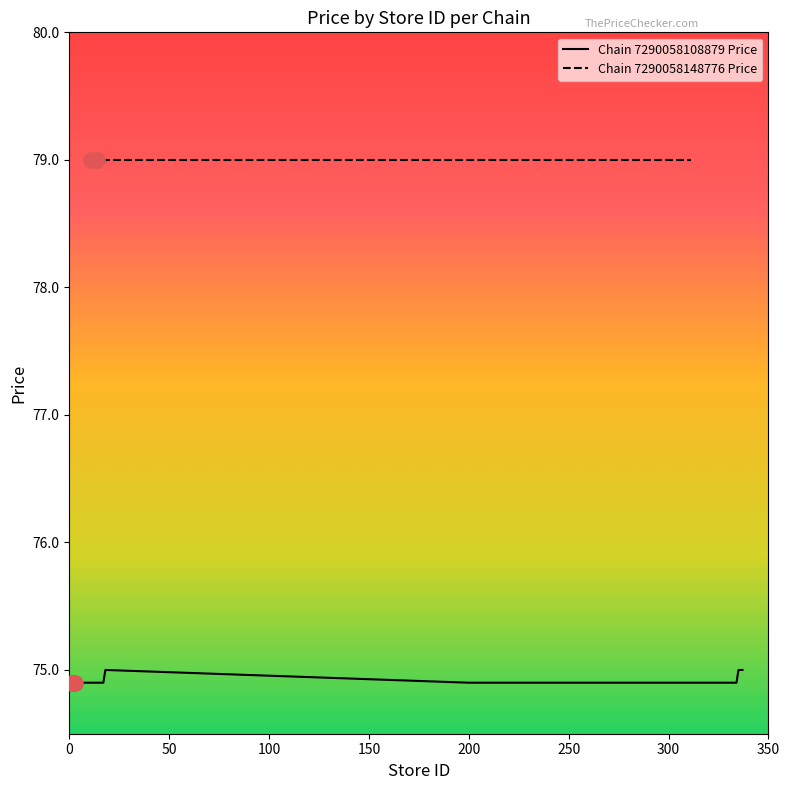

What is the minimum value for Chain 7290058108879 Price?

74.9